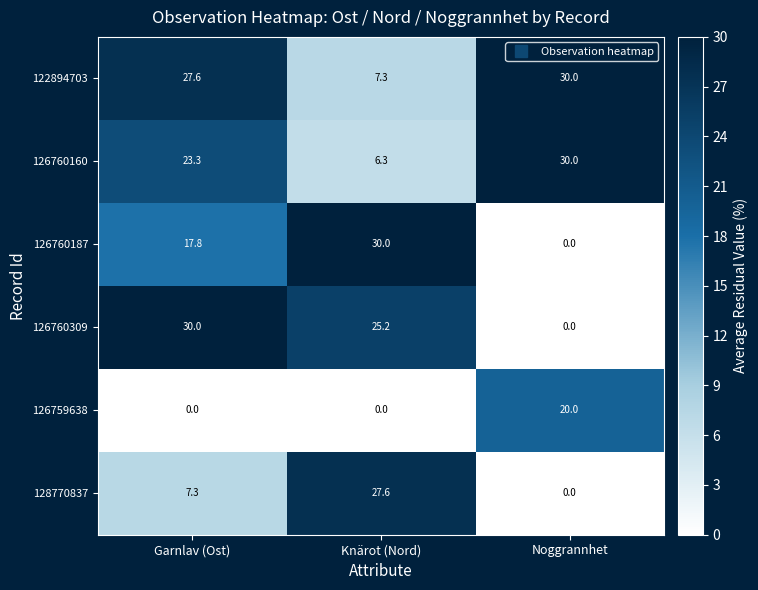

Which series has the largest total across all categories?

122894703